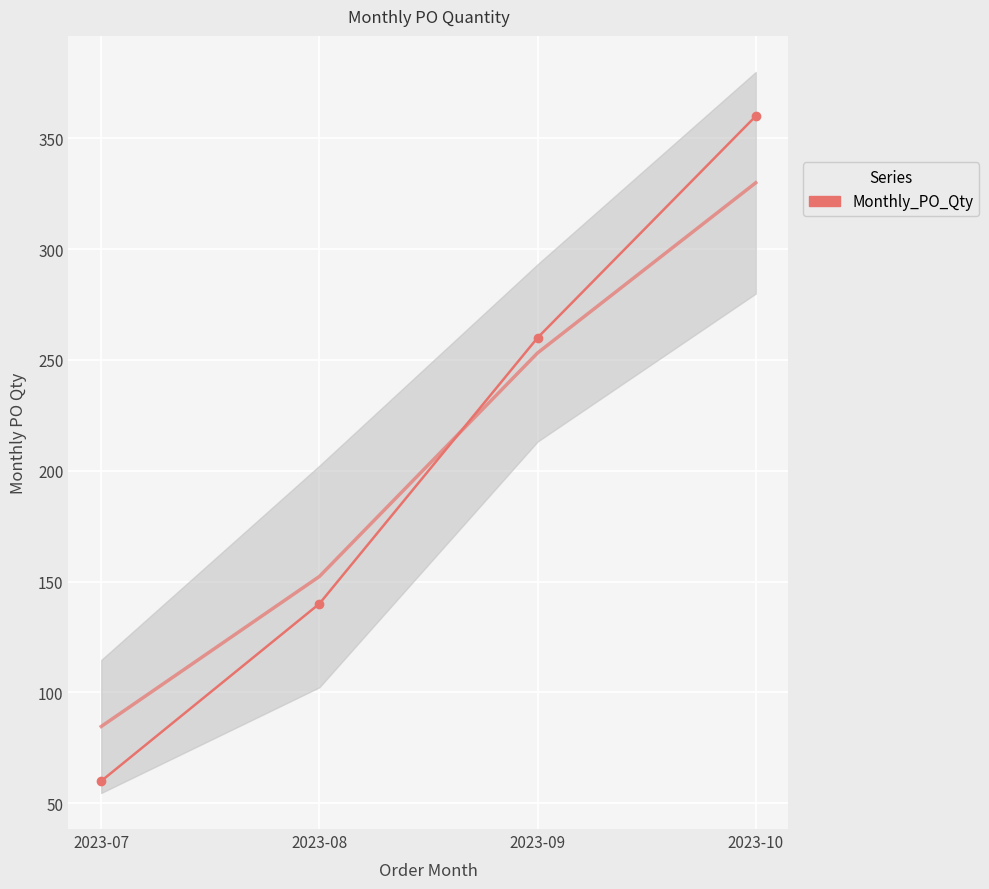

What is the average value?

205